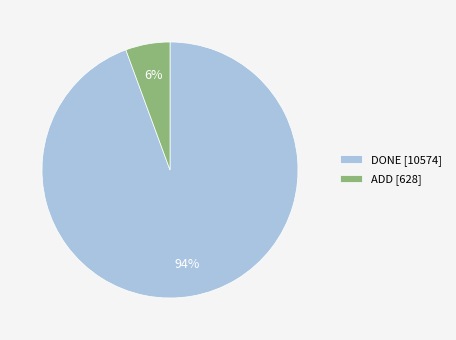

How many segments does this pie chart have?

2